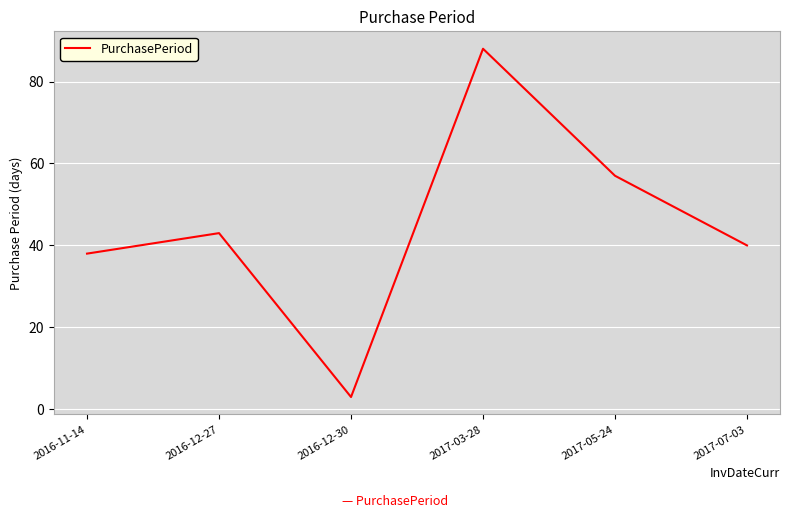

What position from the right is 2017-05-24?

2